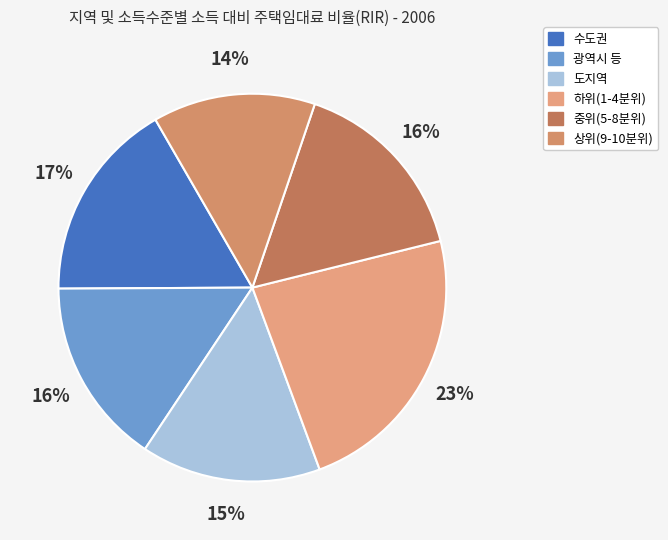

Is there a majority slice in this chart?

No